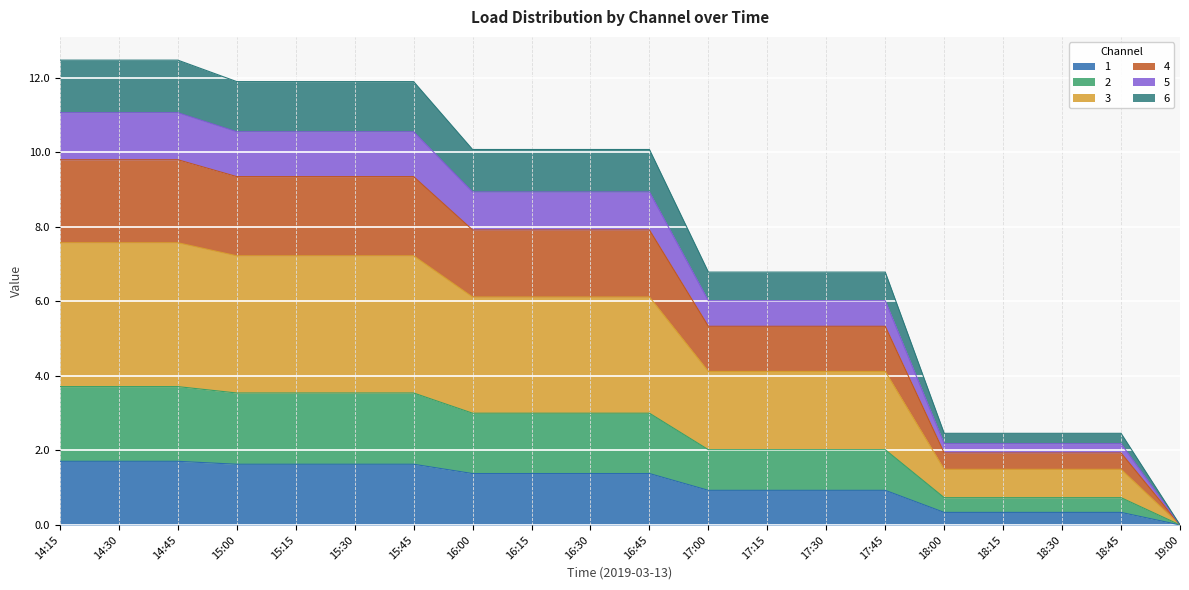

What is the maximum value for 1?

1.7